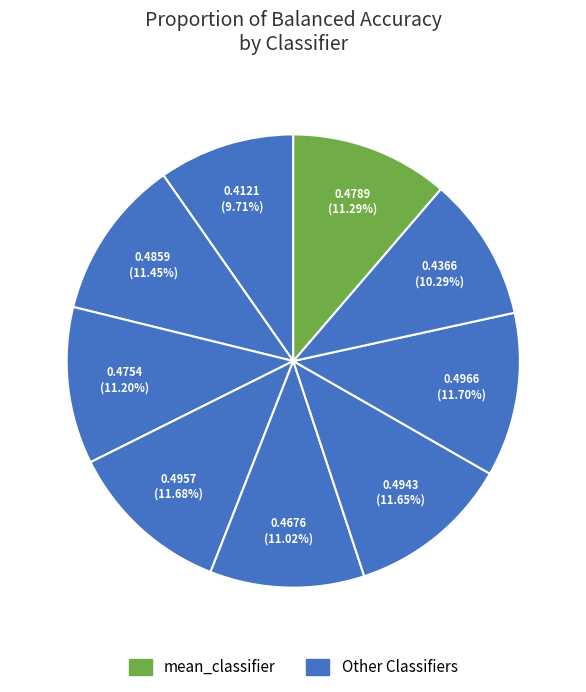

Count the number of slices in the pie.

9